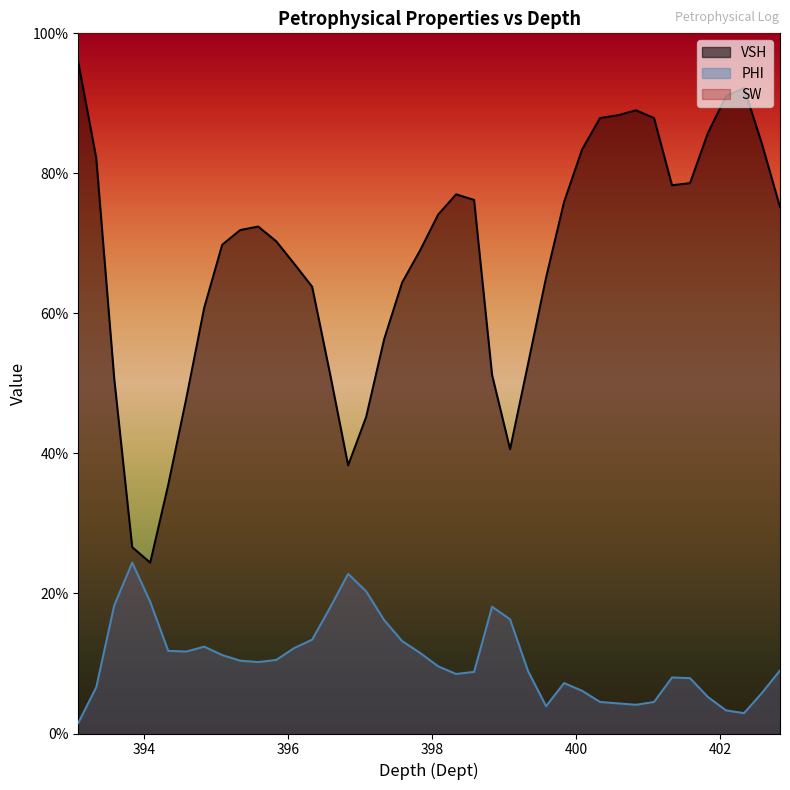

Which category has the highest value across all series?

393.08